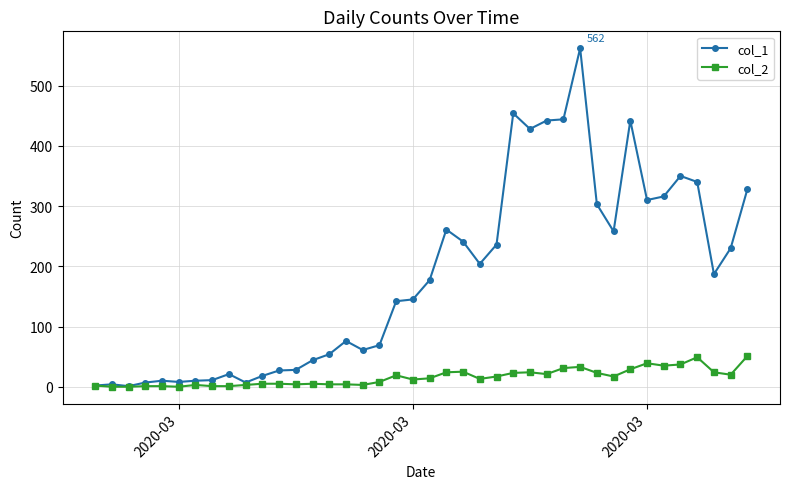

Rank the series by their average value, from highest to lowest.

col_1, col_2